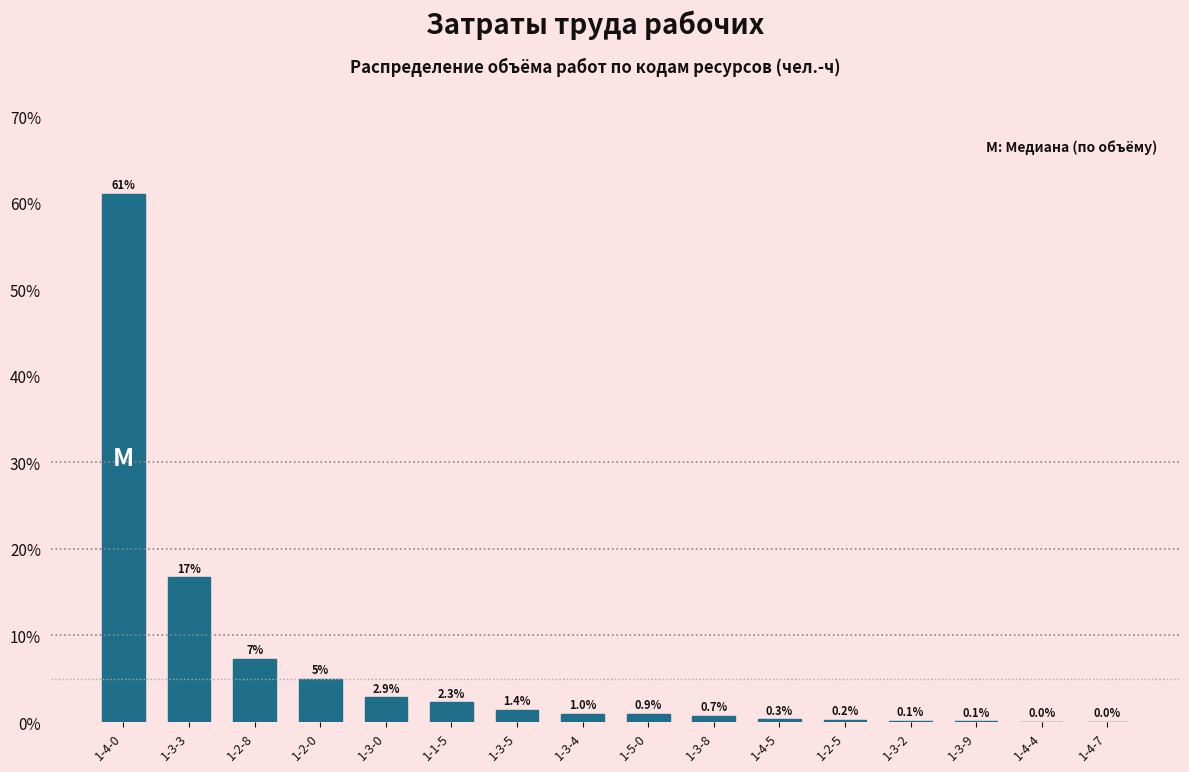

Where is the data nearest to the value 30?

1-3-3